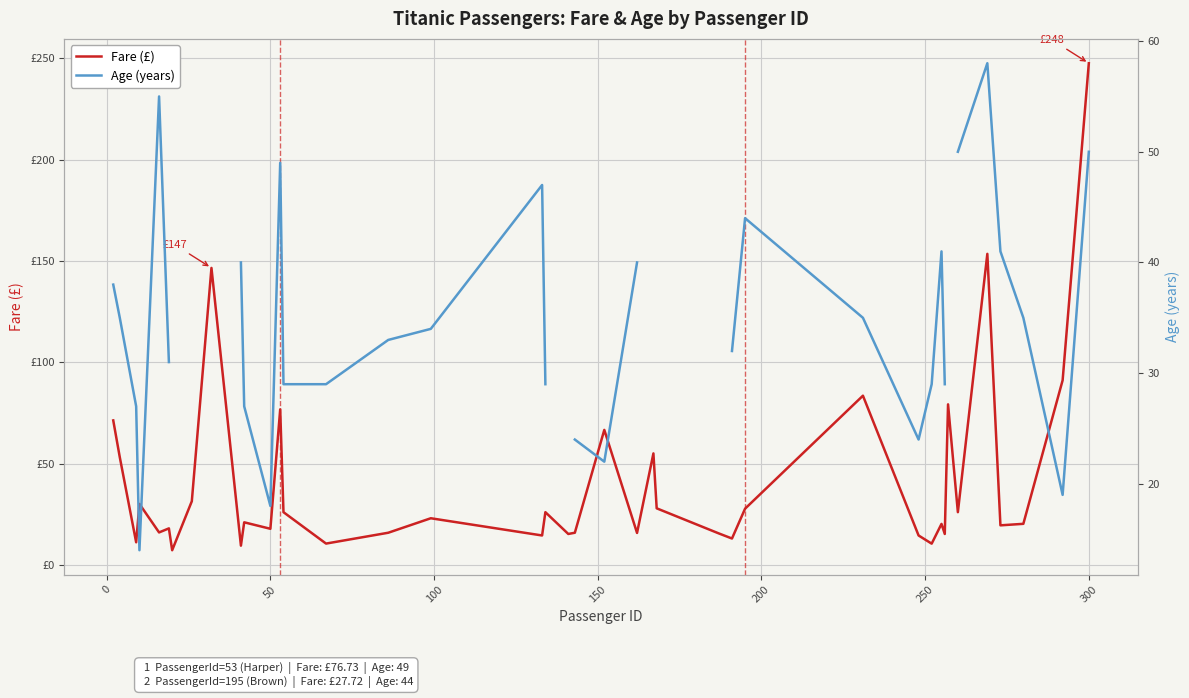

Which series has the largest range (max minus min)?

Fare (£)